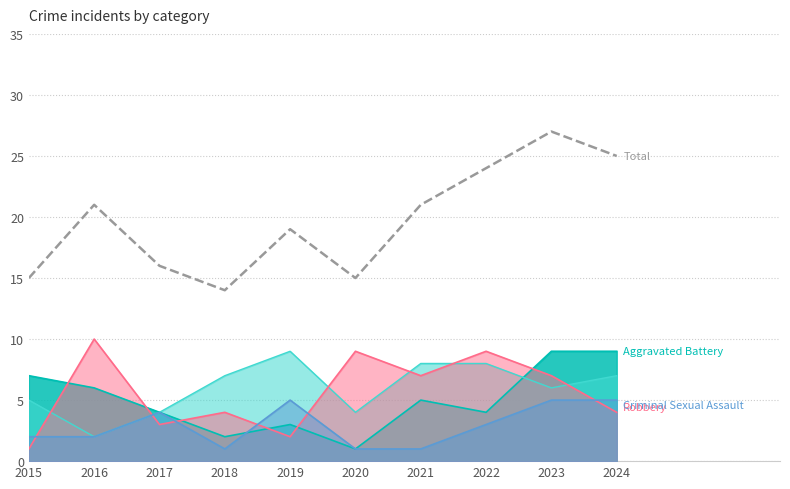

Reading left to right, list all the values displayed in this chart.

15	21	16	14	19	15	21	24	27	25